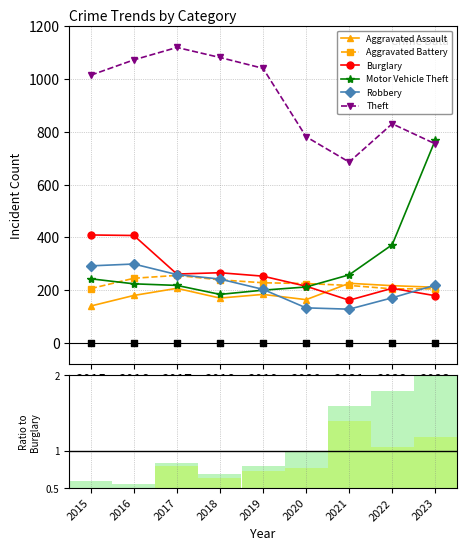

Which series contains the highest Y value?

Theft